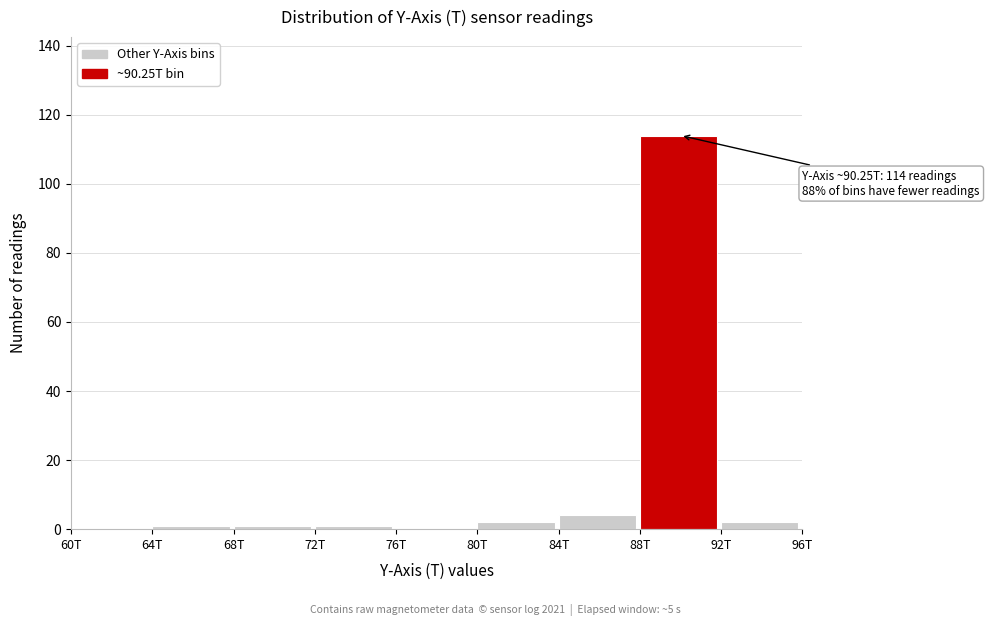

Reading left to right, transcribe all the data shown in this chart.

60T=0	64T=1	68T=1	72T=1	76T=0	80T=2	84T=4	88T=114	92T=2